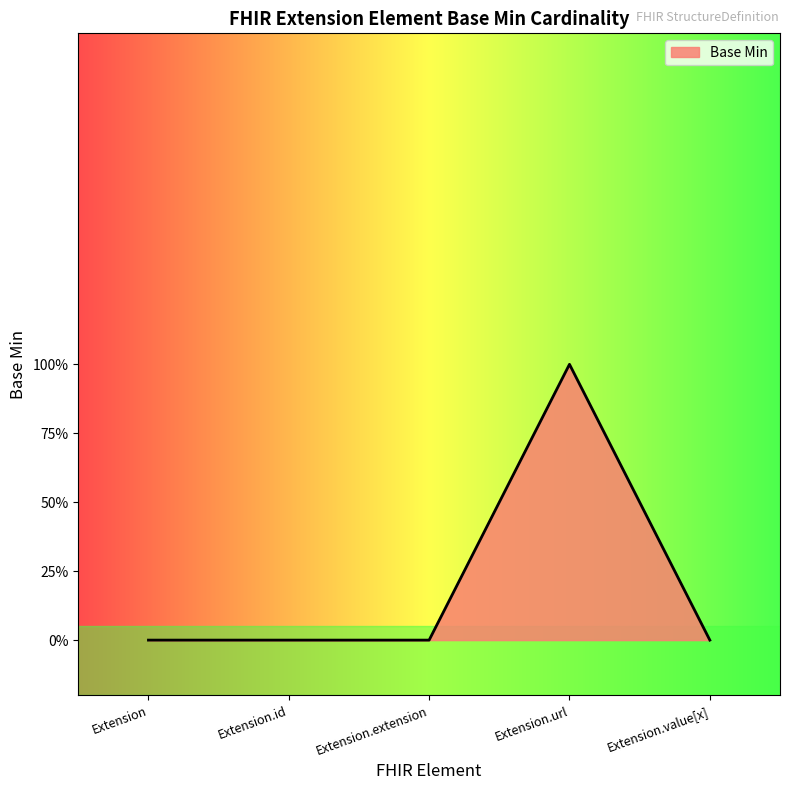

Is this an area chart (filled region under the line)?

Yes